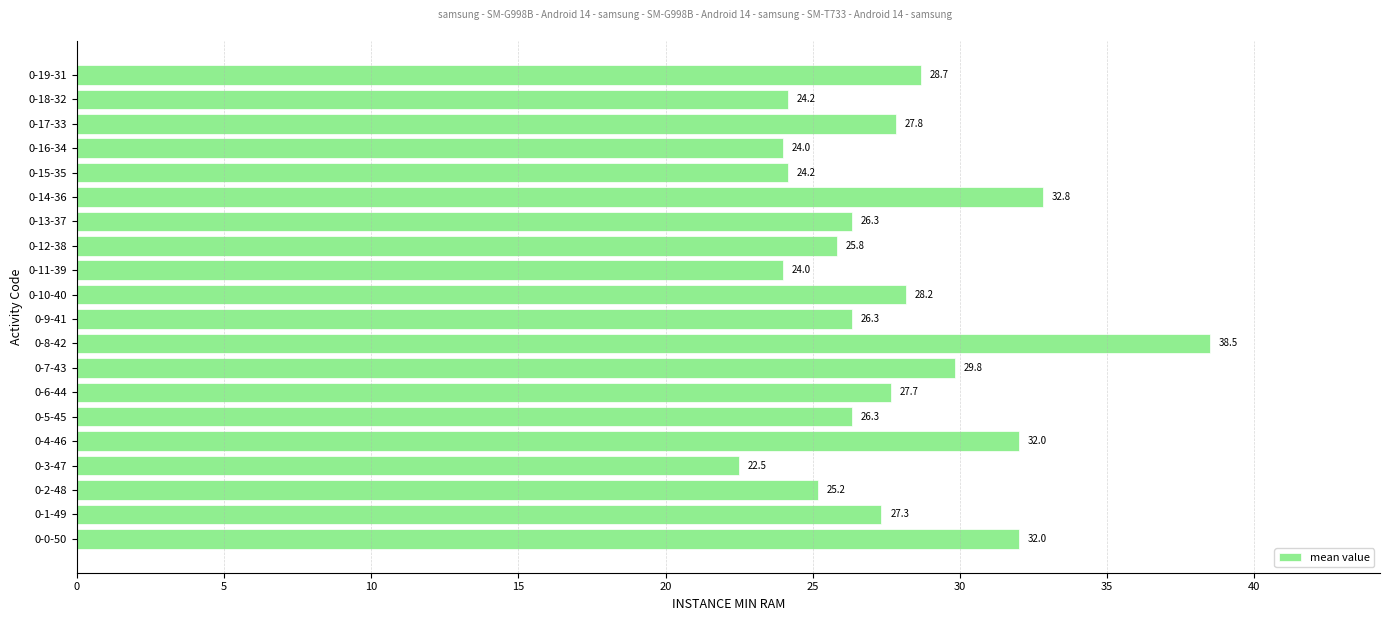

Reading bottom to top, list all the values displayed in this chart.

0-0-50=32.0	0-1-49=27.3	0-2-48=25.2	0-3-47=22.5	0-4-46=32.0	0-5-45=26.3	0-6-44=27.7	0-7-43=29.8	0-8-42=38.5	0-9-41=26.3	0-10-40=28.2	0-11-39=24.0	0-12-38=25.8	0-13-37=26.3	0-14-36=32.8	0-15-35=24.2	0-16-34=24.0	0-17-33=27.8	0-18-32=24.2	0-19-31=28.7